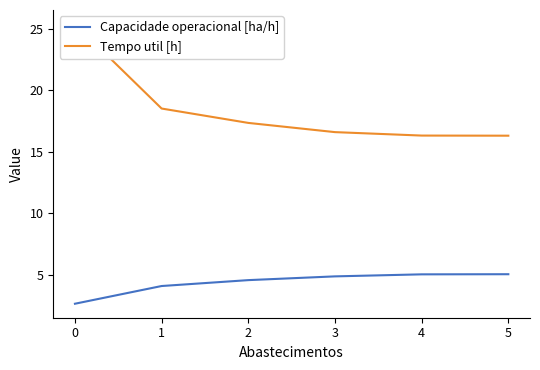

How many lines are shown in the chart?

2